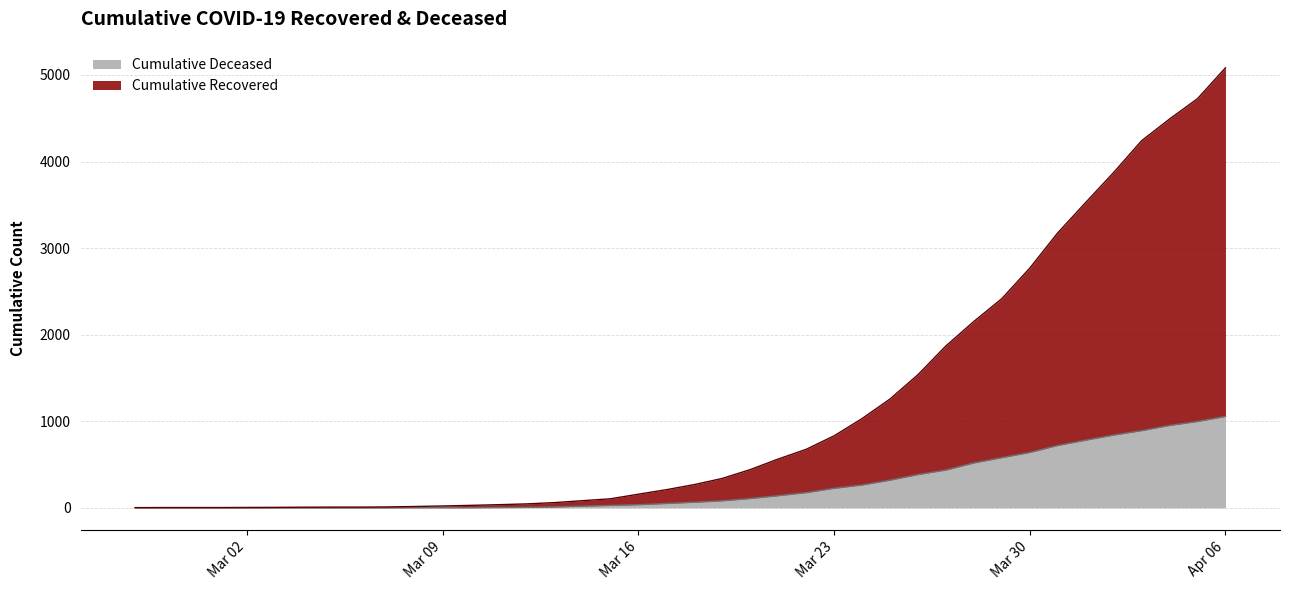

How many series are shown in this chart?

2